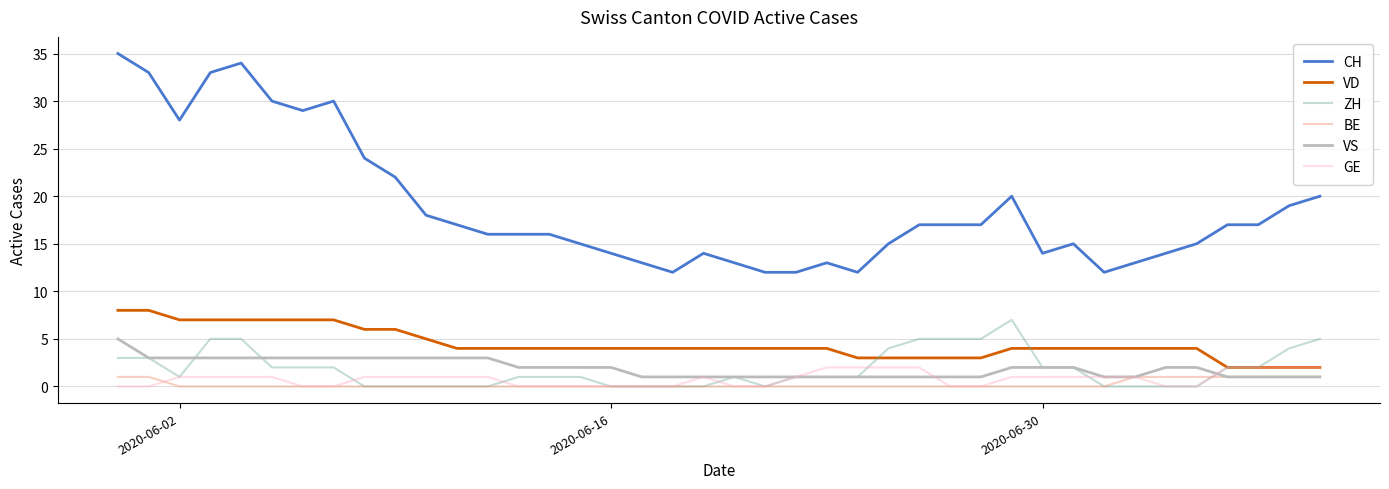

What is the difference between the second highest and minimum values in the BE series?

1